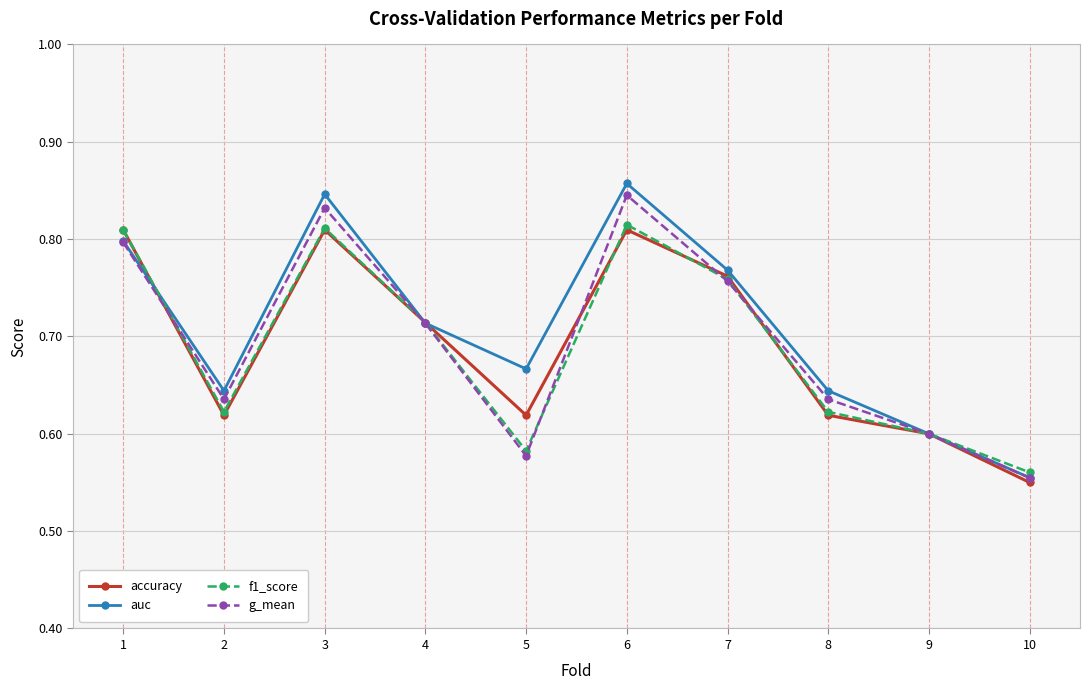

Is it true that auc equals 0.2 at 7?

False